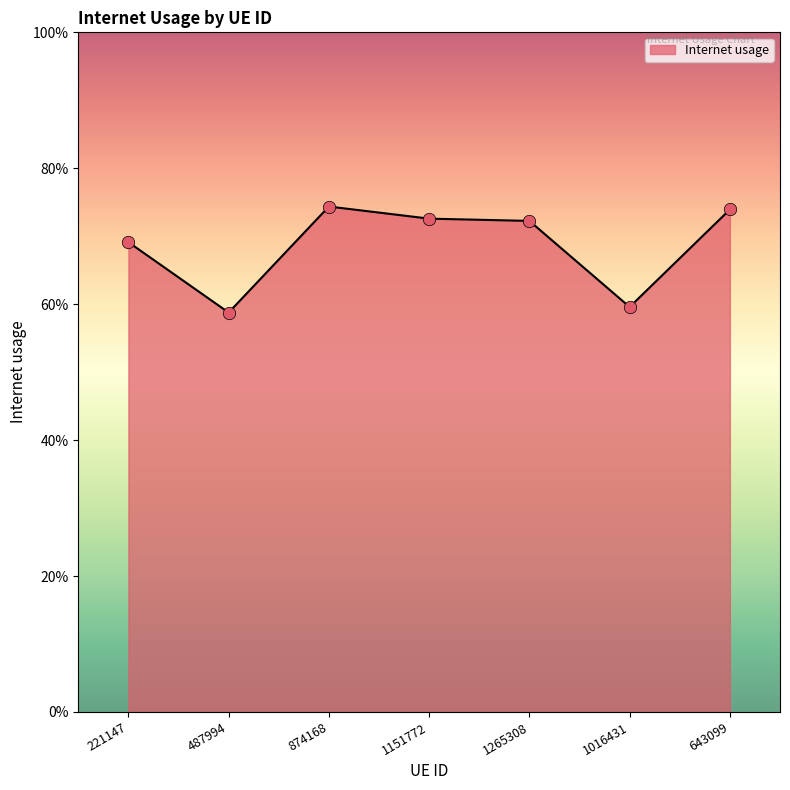

What is the change in value from 874168 to 1016431?

-0.1